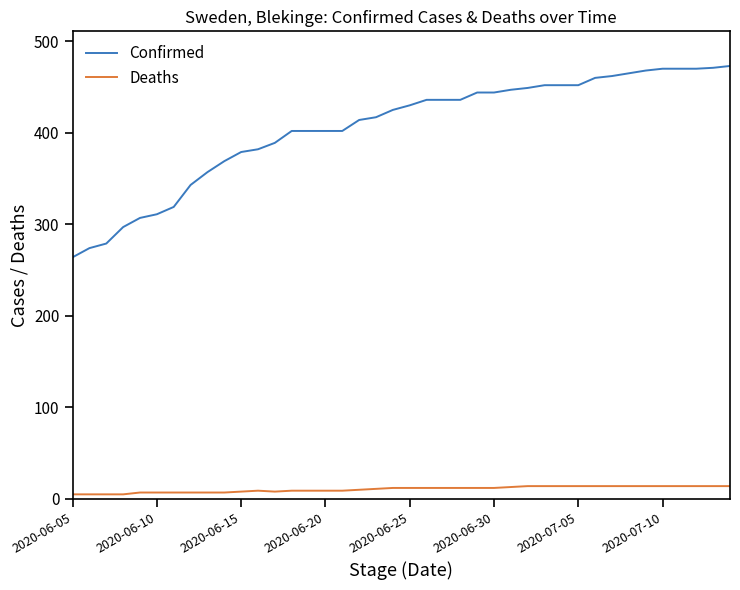

Which series has the largest total across all categories?

Confirmed